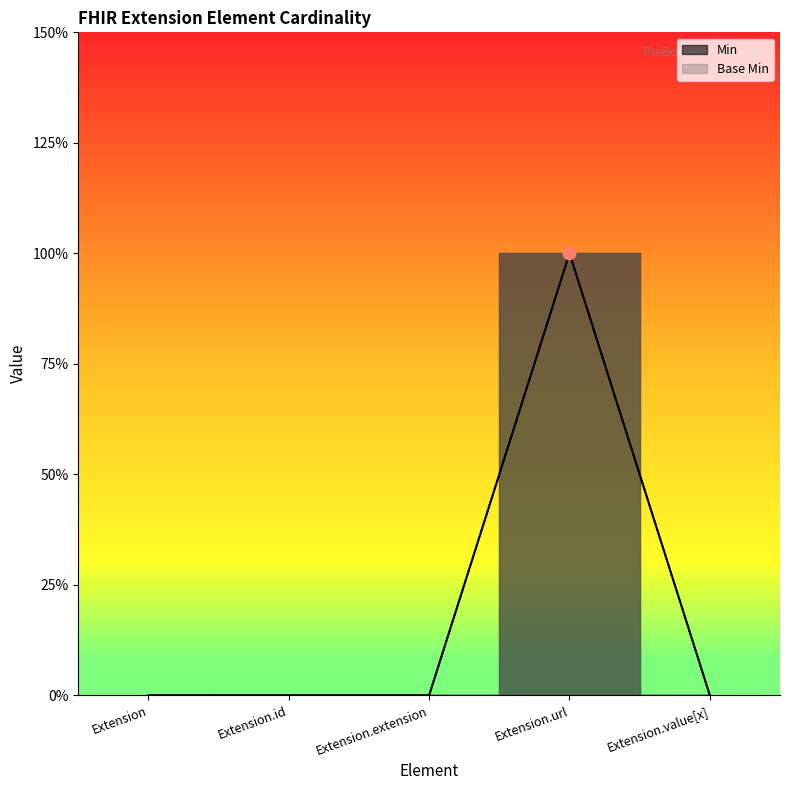

At which category is the sum across all series the highest?

Extension.url